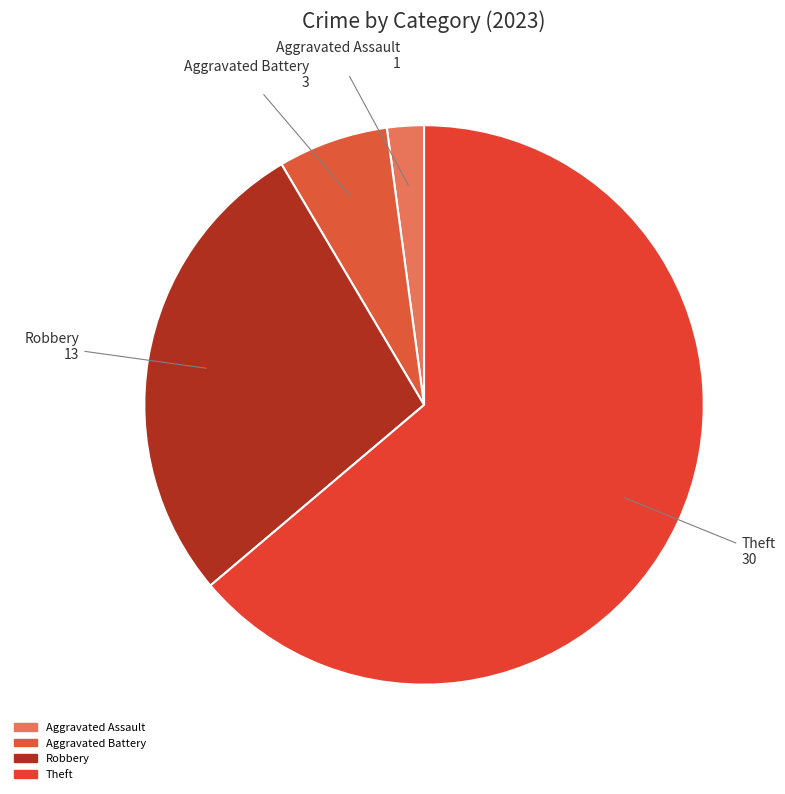

Count the number of slices in the pie.

4